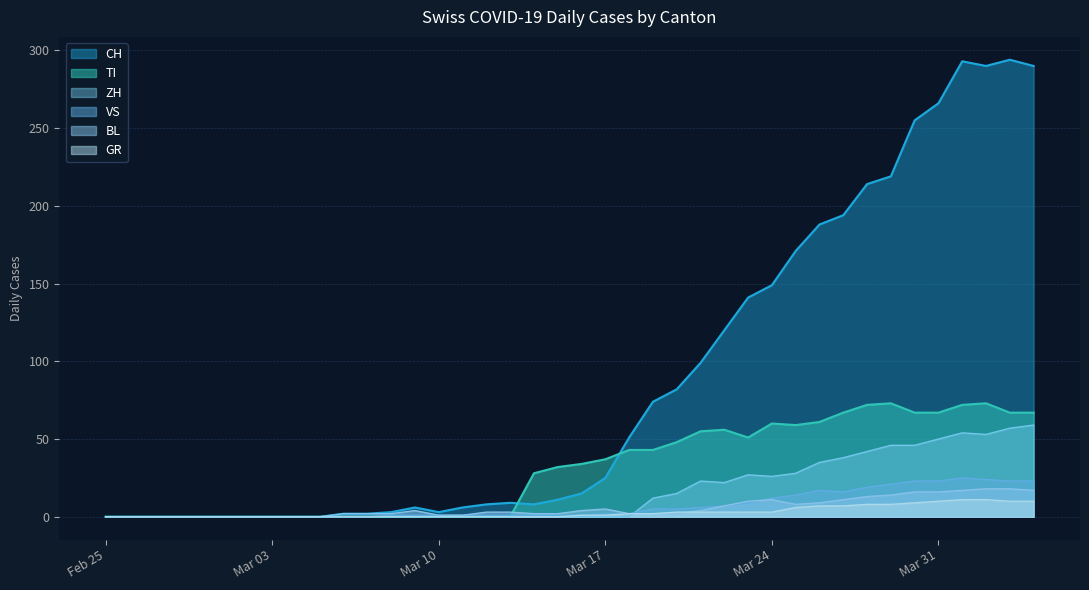

How many times do TI and BL cross each other?

1